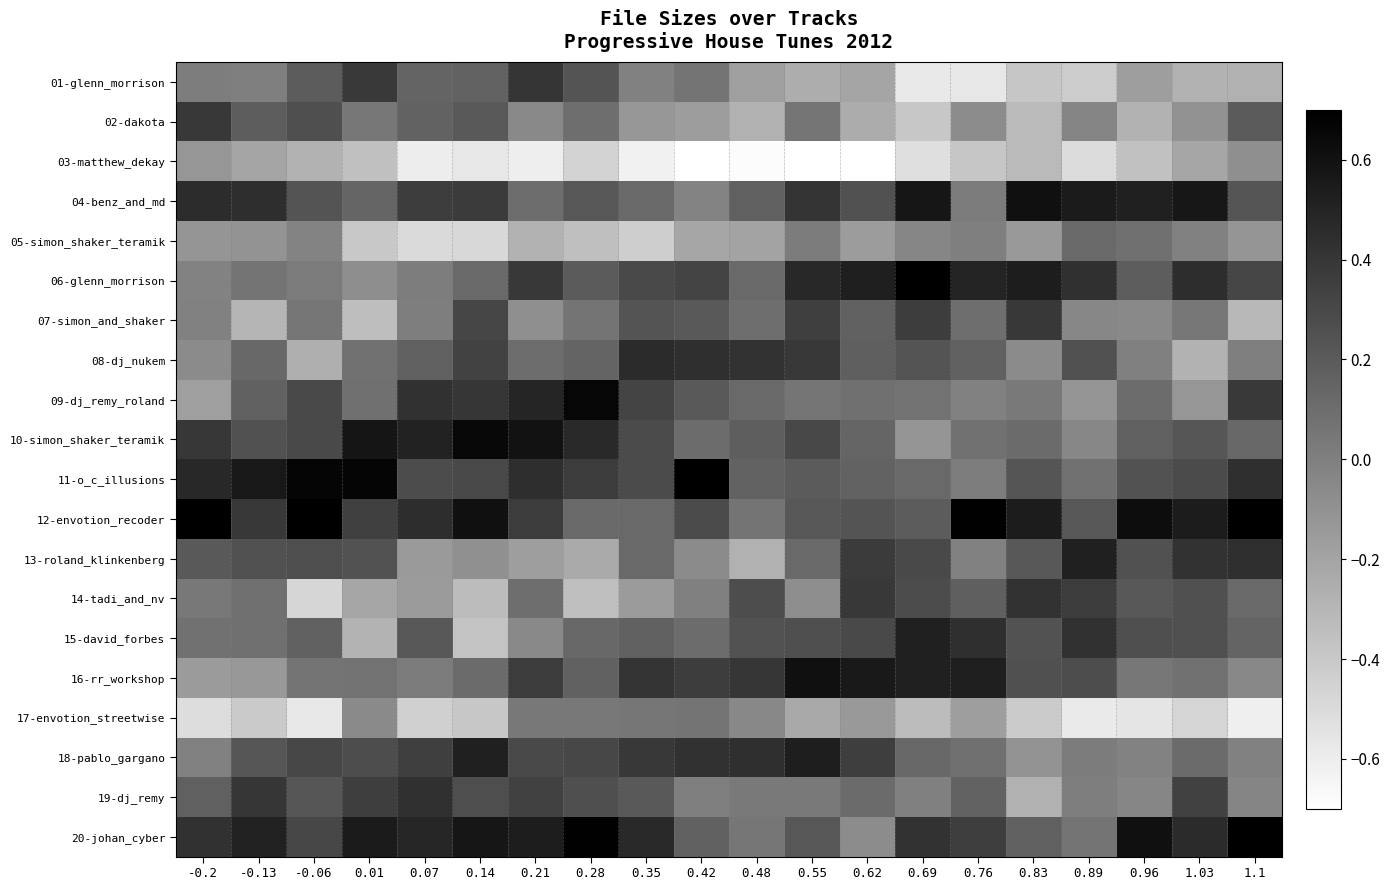

Reading left to right, what are all the values shown in this chart?

01-glenn_morrison: -0.2=0.0	-0.13=0.0	-0.06=0.2	0.01=0.4	0.07=0.1	0.14=0.2	0.21=0.4	0.28=0.2	0.35=-0.0	0.42=0.1	0.48=-0.2	0.55=-0.2	0.62=-0.2	0.69=-0.6	0.76=-0.6	0.83=-0.4	0.89=-0.4	0.96=-0.2	1.03=-0.3	1.1=-0.3
02-dakota: -0.2=0.4	-0.13=0.2	-0.06=0.3	0.01=0.0	0.07=0.2	0.14=0.2	0.21=-0.1	0.28=0.1	0.35=-0.1	0.42=-0.2	0.48=-0.3	0.55=0.1	0.62=-0.2	0.69=-0.4	0.76=-0.1	0.83=-0.3	0.89=-0.0	0.96=-0.3	1.03=-0.1	1.1=0.2
03-matthew_dekay: -0.2=-0.1	-0.13=-0.2	-0.06=-0.3	0.01=-0.4	0.07=-0.6	0.14=-0.6	0.21=-0.6	0.28=-0.5	0.35=-0.6	0.42=-1.0	0.48=-0.7	0.55=-0.8	0.62=-0.8	0.69=-0.5	0.76=-0.4	0.83=-0.3	0.89=-0.5	0.96=-0.4	1.03=-0.2	1.1=-0.1
04-benz_and_md: -0.2=0.5	-0.13=0.4	-0.06=0.2	0.01=0.1	0.07=0.4	0.14=0.4	0.21=0.1	0.28=0.2	0.35=0.1	0.42=-0.0	0.48=0.2	0.55=0.4	0.62=0.3	0.69=0.6	0.76=0.0	0.83=0.6	0.89=0.5	0.96=0.5	1.03=0.6	1.1=0.2
05-simon_shaker_teramik: -0.2=-0.1	-0.13=-0.1	-0.06=-0.0	0.01=-0.4	0.07=-0.5	0.14=-0.5	0.21=-0.3	0.28=-0.3	0.35=-0.4	0.42=-0.2	0.48=-0.2	0.55=0.0	0.62=-0.2	0.69=-0.0	0.76=0.0	0.83=-0.1	0.89=0.1	0.96=0.1	1.03=-0.0	1.1=-0.1
06-glenn_morrison: -0.2=-0.0	-0.13=0.1	-0.06=0.0	0.01=-0.1	0.07=0.0	0.14=0.1	0.21=0.4	0.28=0.2	0.35=0.3	0.42=0.3	0.48=0.1	0.55=0.5	0.62=0.5	0.69=0.9	0.76=0.5	0.83=0.5	0.89=0.4	0.96=0.2	1.03=0.5	1.1=0.3
07-simon_and_shaker: -0.2=-0.0	-0.13=-0.3	-0.06=0.1	0.01=-0.3	0.07=0.0	0.14=0.3	0.21=-0.1	0.28=0.1	0.35=0.2	0.42=0.2	0.48=0.1	0.55=0.4	0.62=0.2	0.69=0.4	0.76=0.1	0.83=0.4	0.89=-0.0	0.96=-0.1	1.03=0.0	1.1=-0.3
08-dj_nukem: -0.2=-0.1	-0.13=0.1	-0.06=-0.3	0.01=0.1	0.07=0.2	0.14=0.3	0.21=0.1	0.28=0.2	0.35=0.5	0.42=0.4	0.48=0.4	0.55=0.4	0.62=0.2	0.69=0.2	0.76=0.2	0.83=-0.1	0.89=0.3	0.96=-0.0	1.03=-0.3	1.1=0.0
09-dj_remy_roland: -0.2=-0.2	-0.13=0.2	-0.06=0.3	0.01=0.1	0.07=0.4	0.14=0.4	0.21=0.5	0.28=0.7	0.35=0.3	0.42=0.2	0.48=0.1	0.55=0.1	0.62=0.1	0.69=0.1	0.76=-0.0	0.83=0.0	0.89=-0.1	0.96=0.1	1.03=-0.1	1.1=0.4
10-simon_shaker_teramik: -0.2=0.4	-0.13=0.3	-0.06=0.3	0.01=0.6	0.07=0.5	0.14=0.7	0.21=0.6	0.28=0.5	0.35=0.3	0.42=0.1	0.48=0.2	0.55=0.3	0.62=0.1	0.69=-0.1	0.76=0.1	0.83=0.1	0.89=-0.0	0.96=0.2	1.03=0.2	1.1=0.1
11-o_c_illusions: -0.2=0.5	-0.13=0.6	-0.06=0.7	0.01=0.7	0.07=0.3	0.14=0.3	0.21=0.4	0.28=0.4	0.35=0.3	0.42=0.7	0.48=0.2	0.55=0.2	0.62=0.2	0.69=0.1	0.76=0.0	0.83=0.2	0.89=0.1	0.96=0.2	1.03=0.3	1.1=0.4
12-envotion_recoder: -0.2=1.0	-0.13=0.4	-0.06=0.7	0.01=0.3	0.07=0.5	0.14=0.6	0.21=0.4	0.28=0.1	0.35=0.1	0.42=0.3	0.48=0.1	0.55=0.2	0.62=0.2	0.69=0.2	0.76=0.7	0.83=0.5	0.89=0.2	0.96=0.6	1.03=0.5	1.1=0.8
13-roland_klinkenberg: -0.2=0.2	-0.13=0.3	-0.06=0.3	0.01=0.2	0.07=-0.1	0.14=-0.1	0.21=-0.2	0.28=-0.2	0.35=0.1	0.42=-0.1	0.48=-0.3	0.55=0.1	0.62=0.4	0.69=0.3	0.76=-0.0	0.83=0.2	0.89=0.5	0.96=0.2	1.03=0.4	1.1=0.4
14-tadi_and_nv: -0.2=0.0	-0.13=0.1	-0.06=-0.5	0.01=-0.2	0.07=-0.2	0.14=-0.3	0.21=0.1	0.28=-0.3	0.35=-0.2	0.42=-0.0	0.48=0.3	0.55=-0.1	0.62=0.4	0.69=0.3	0.76=0.2	0.83=0.4	0.89=0.4	0.96=0.2	1.03=0.3	1.1=0.1
15-david_forbes: -0.2=0.1	-0.13=0.1	-0.06=0.2	0.01=-0.3	0.07=0.2	0.14=-0.4	0.21=-0.1	0.28=0.1	0.35=0.2	0.42=0.1	0.48=0.2	0.55=0.3	0.62=0.3	0.69=0.5	0.76=0.4	0.83=0.2	0.89=0.4	0.96=0.3	1.03=0.3	1.1=0.1
16-rr_workshop: -0.2=-0.1	-0.13=-0.1	-0.06=0.1	0.01=0.1	0.07=0.0	0.14=0.1	0.21=0.4	0.28=0.2	0.35=0.4	0.42=0.4	0.48=0.4	0.55=0.6	0.62=0.6	0.69=0.5	0.76=0.5	0.83=0.3	0.89=0.3	0.96=0.0	1.03=0.1	1.1=-0.0
17-envotion_streetwise: -0.2=-0.5	-0.13=-0.4	-0.06=-0.6	0.01=-0.1	0.07=-0.4	0.14=-0.4	0.21=0.0	0.28=0.0	0.35=0.1	0.42=0.1	0.48=-0.0	0.55=-0.2	0.62=-0.1	0.69=-0.3	0.76=-0.2	0.83=-0.4	0.89=-0.6	0.96=-0.6	1.03=-0.5	1.1=-0.6
18-pablo_gargano: -0.2=-0.0	-0.13=0.2	-0.06=0.3	0.01=0.3	0.07=0.4	0.14=0.5	0.21=0.3	0.28=0.3	0.35=0.4	0.42=0.4	0.48=0.4	0.55=0.5	0.62=0.4	0.69=0.1	0.76=0.1	0.83=-0.1	0.89=0.0	0.96=-0.0	1.03=0.1	1.1=-0.0
19-dj_remy: -0.2=0.2	-0.13=0.4	-0.06=0.2	0.01=0.4	0.07=0.4	0.14=0.3	0.21=0.3	0.28=0.3	0.35=0.2	0.42=0.0	0.48=0.0	0.55=0.0	0.62=0.1	0.69=-0.0	0.76=0.2	0.83=-0.3	0.89=0.0	0.96=-0.0	1.03=0.3	1.1=-0.0
20-johan_cyber: -0.2=0.4	-0.13=0.5	-0.06=0.3	0.01=0.6	0.07=0.5	0.14=0.6	0.21=0.5	0.28=0.7	0.35=0.5	0.42=0.2	0.48=0.1	0.55=0.2	0.62=-0.1	0.69=0.4	0.76=0.4	0.83=0.2	0.89=0.1	0.96=0.6	1.03=0.5	1.1=0.7